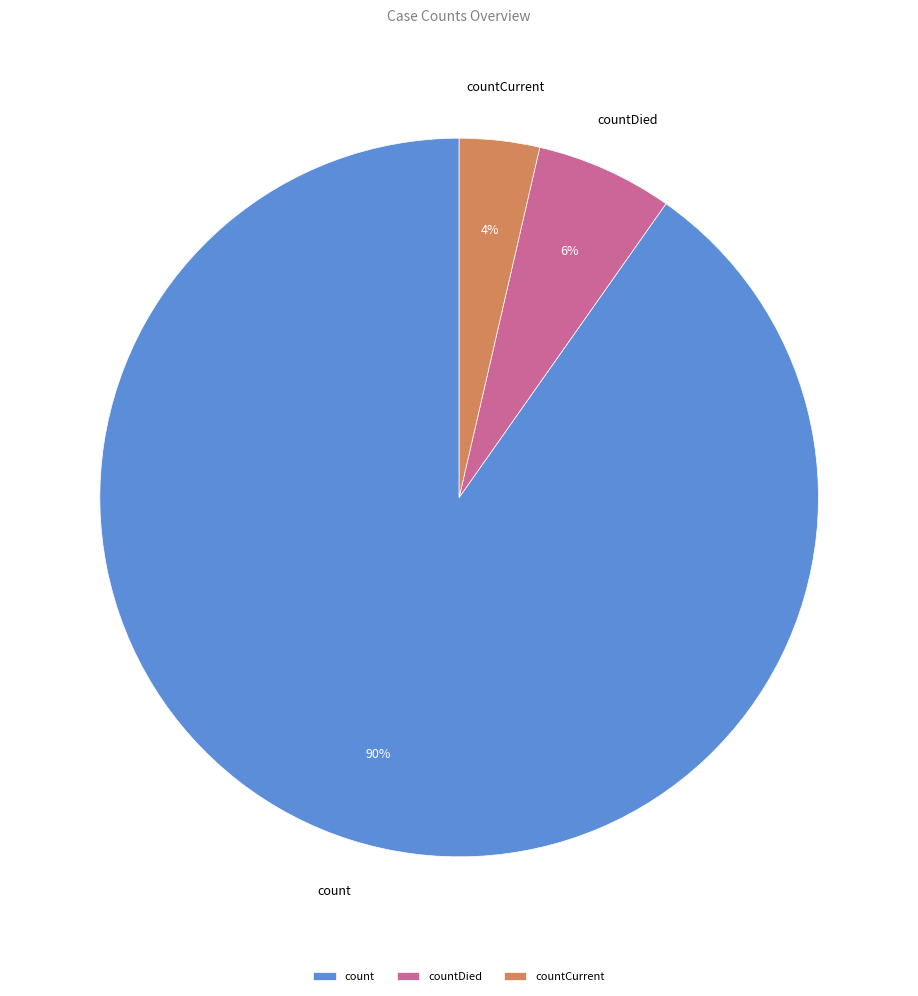

What percentage is the count slice, to the nearest percent?

90%